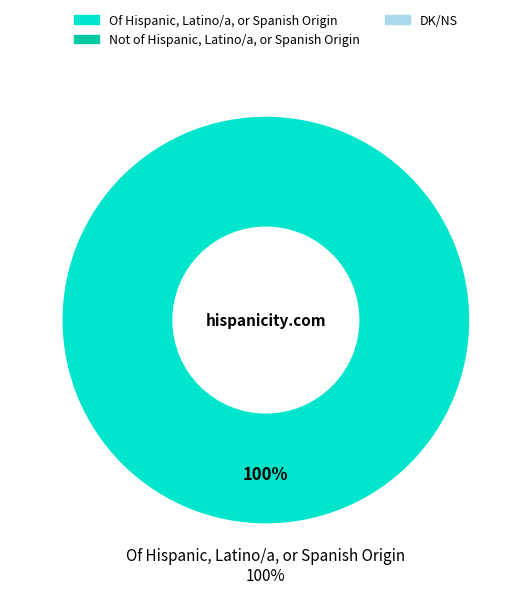

What is the largest slice in the pie chart?

Of Hispanic, Latino/a, or Spanish Origin